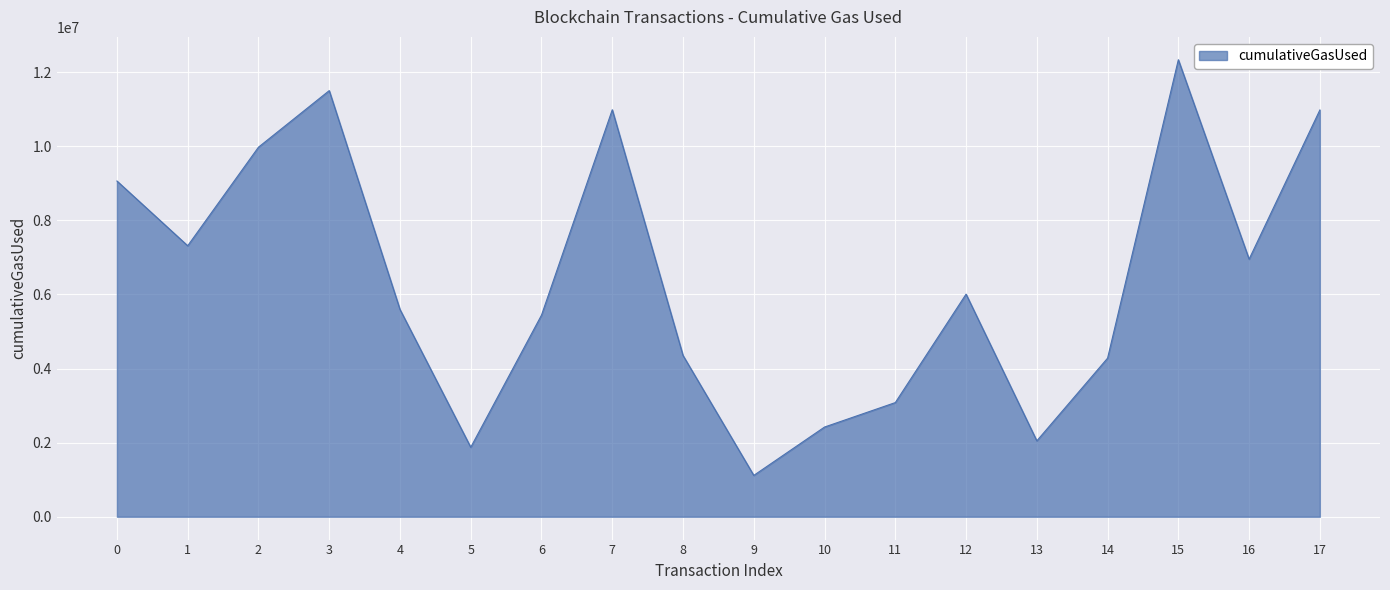

Does the chart display data point markers on the line(s)?

No